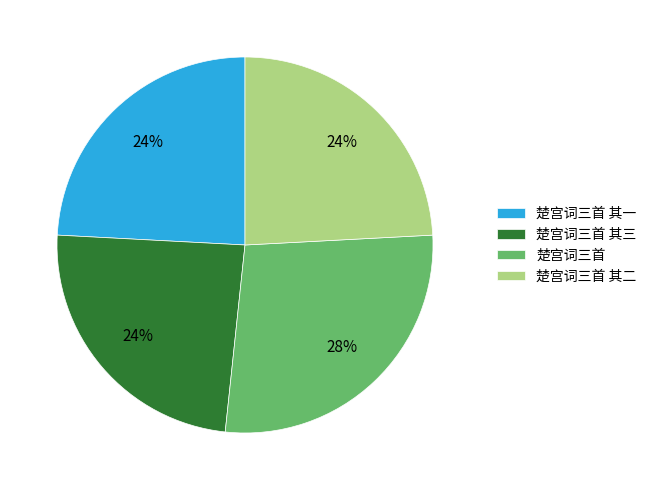

Is the sum of 楚宫词三首 其一 and 楚宫词三首 其三 greater than half?

No